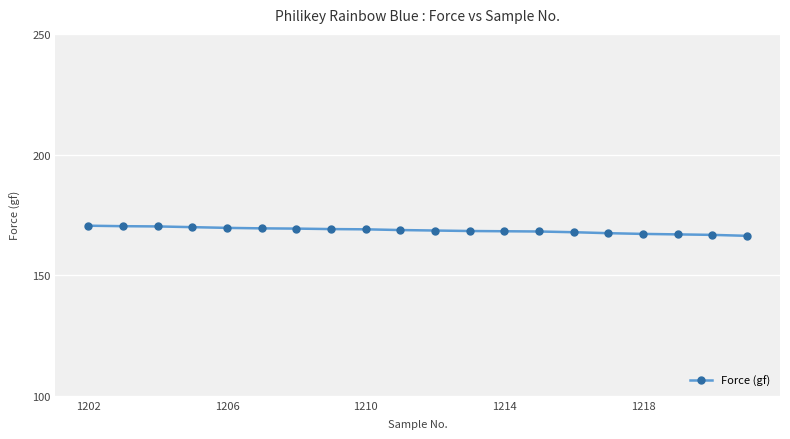

What is the value of the 8th point from the left?

169.1